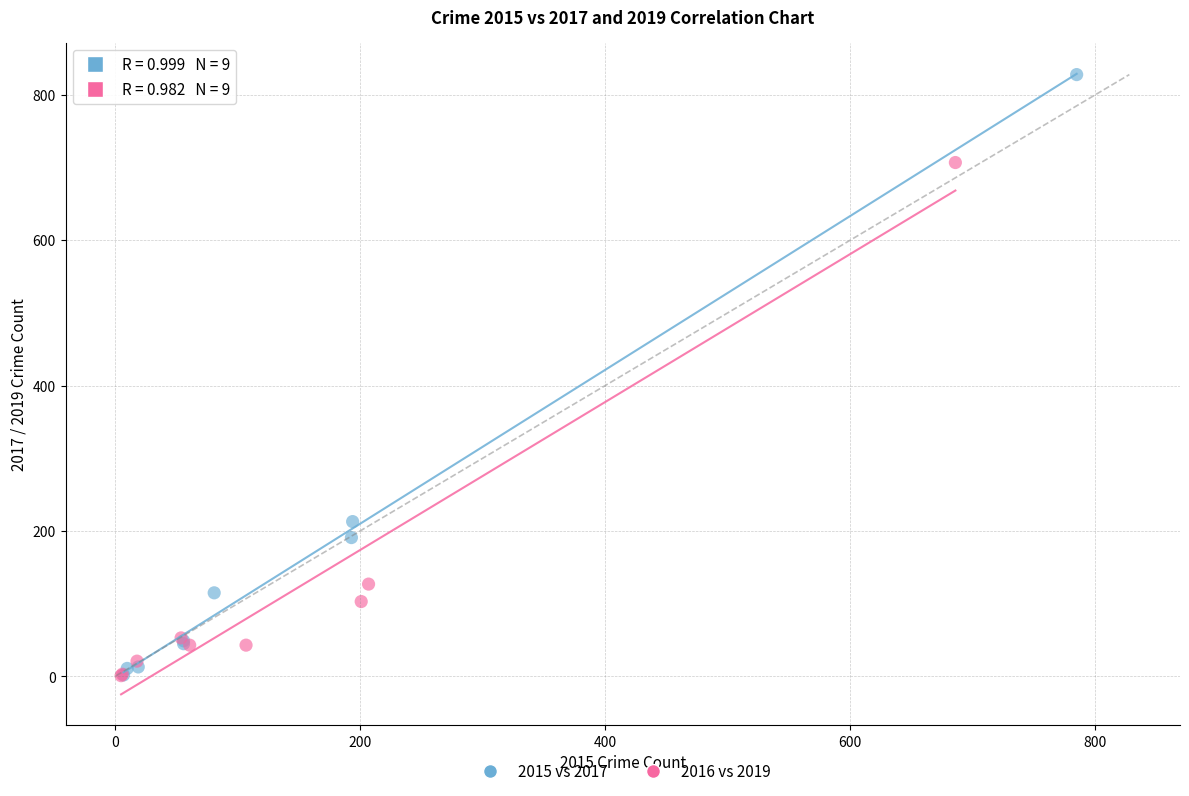

Which series contains the highest Y value?

2015 vs 2017